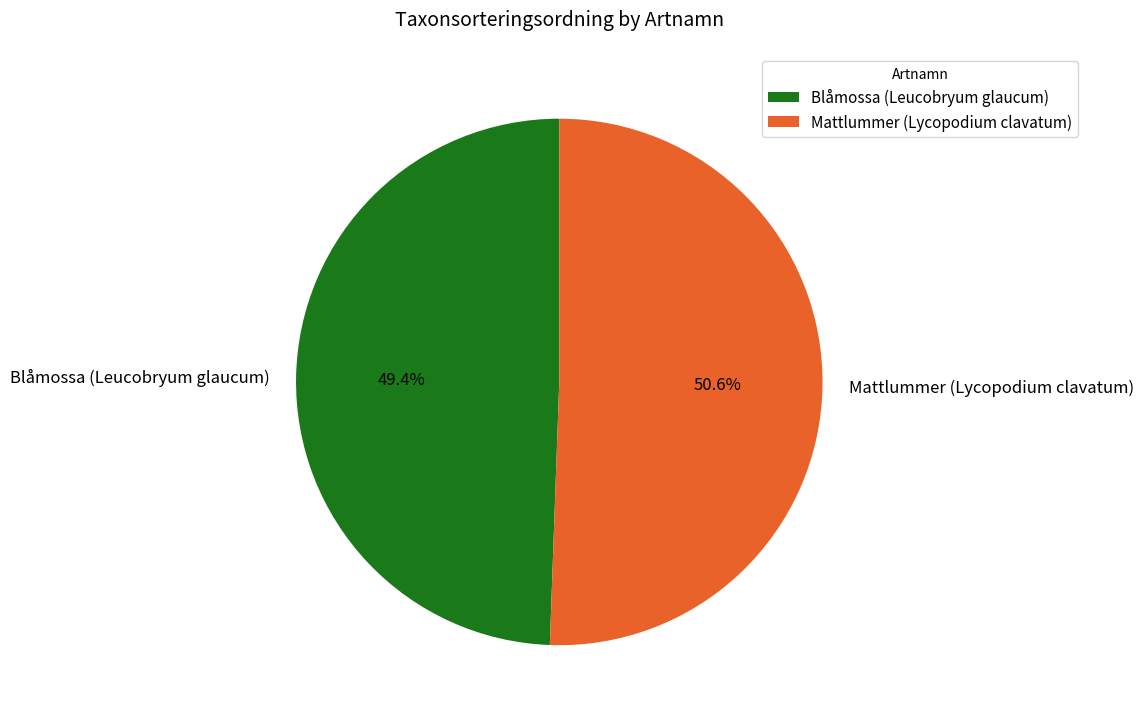

What percentage is the Blåmossa (Leucobryum glaucum) slice, to the nearest percent?

49%